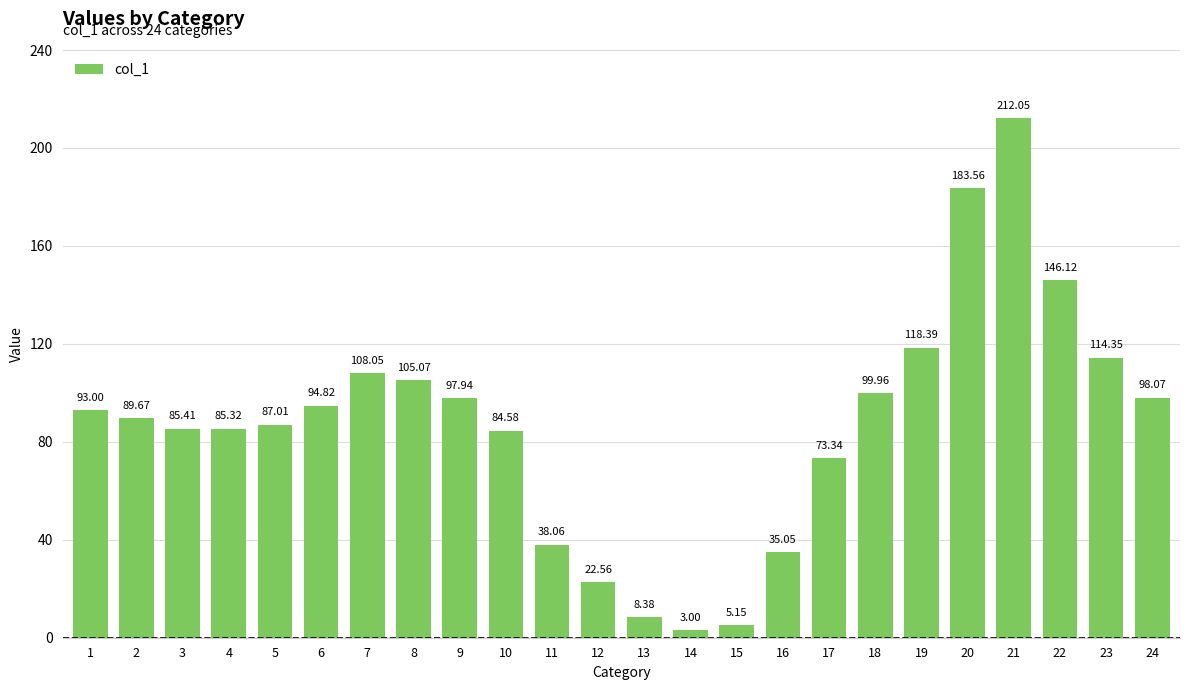

What is the value of the 21st bar from the left?

212.1